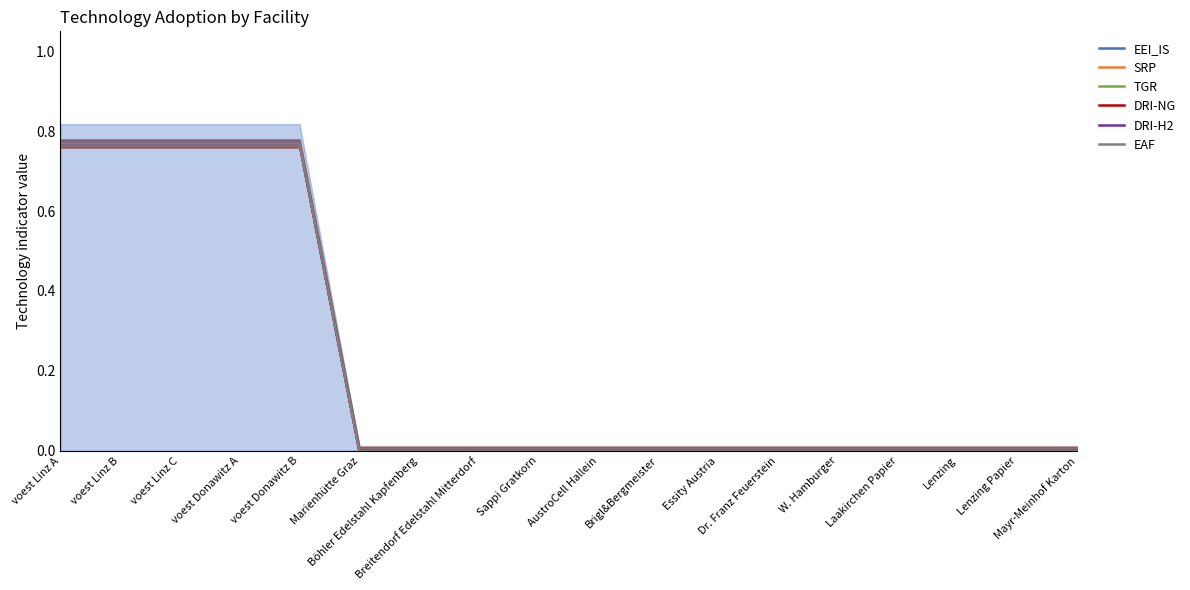

Which category has the highest value across all series?

voest Linz A